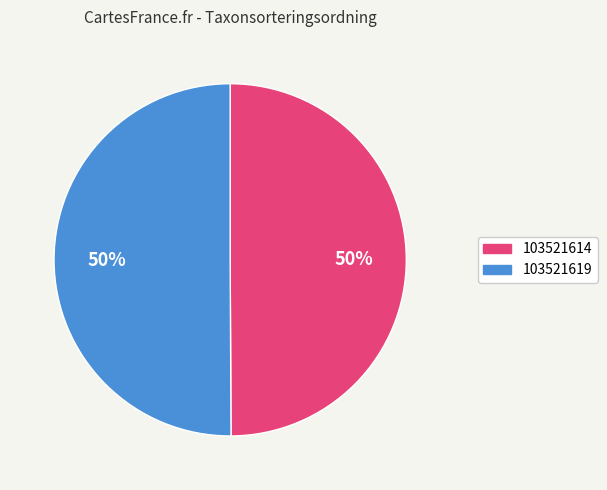

What percentage is the 103521619 slice, to the nearest percent?

50%